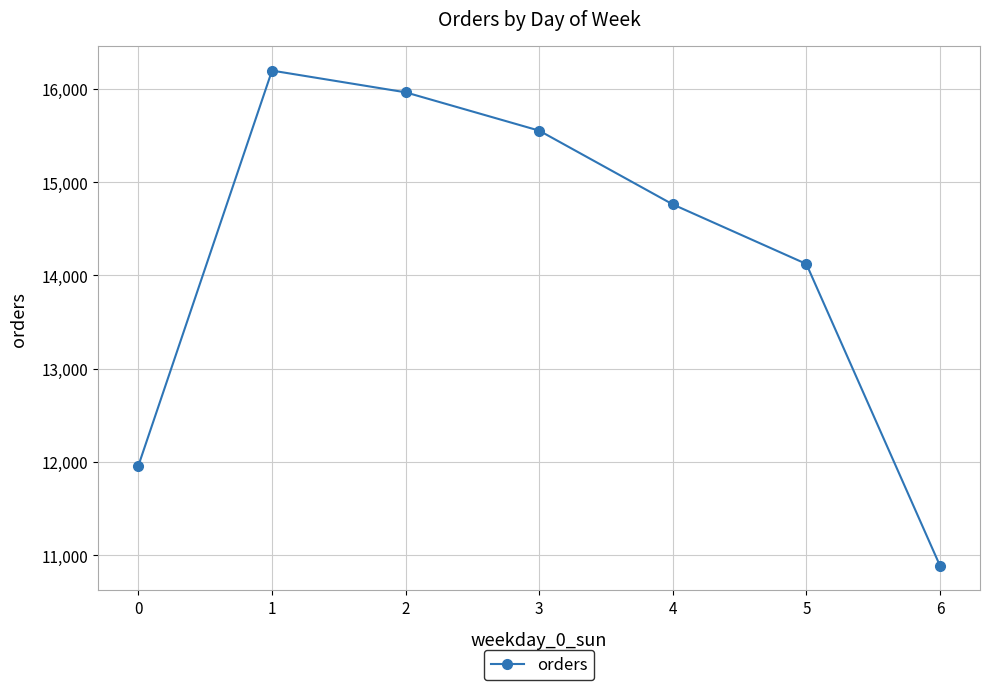

How many data points does each series have?

7